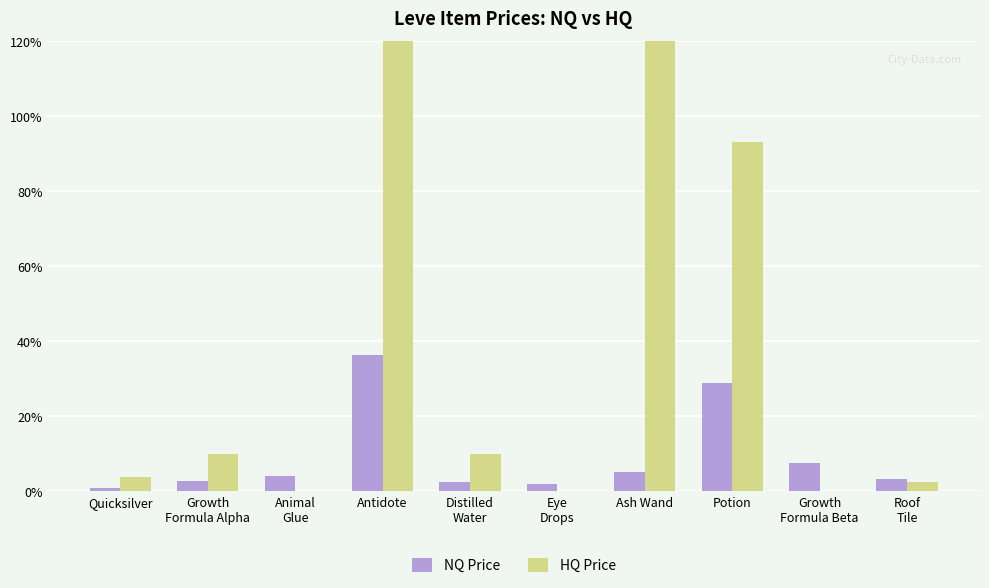

True or false: NQ Price has a value of 801.2 at Potion.

False